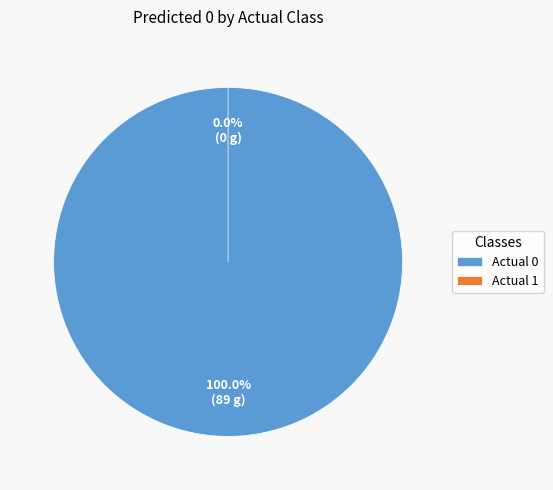

Is the sum of Actual 1 and Actual 0 greater than half?

Yes